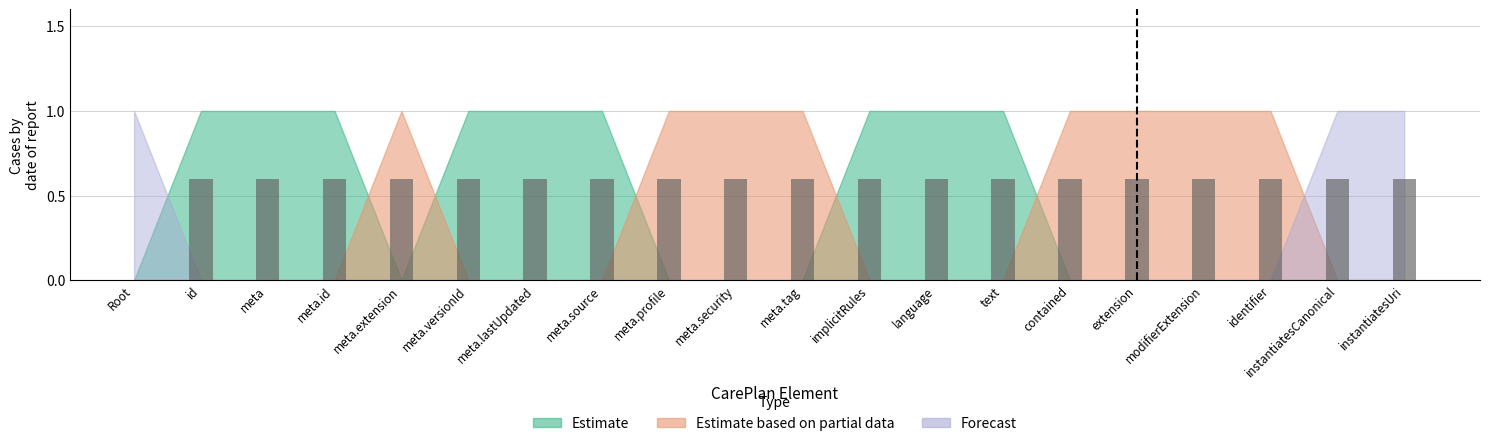

True or false: Estimate has a value of 0 at CarePlan.meta.extension.

True